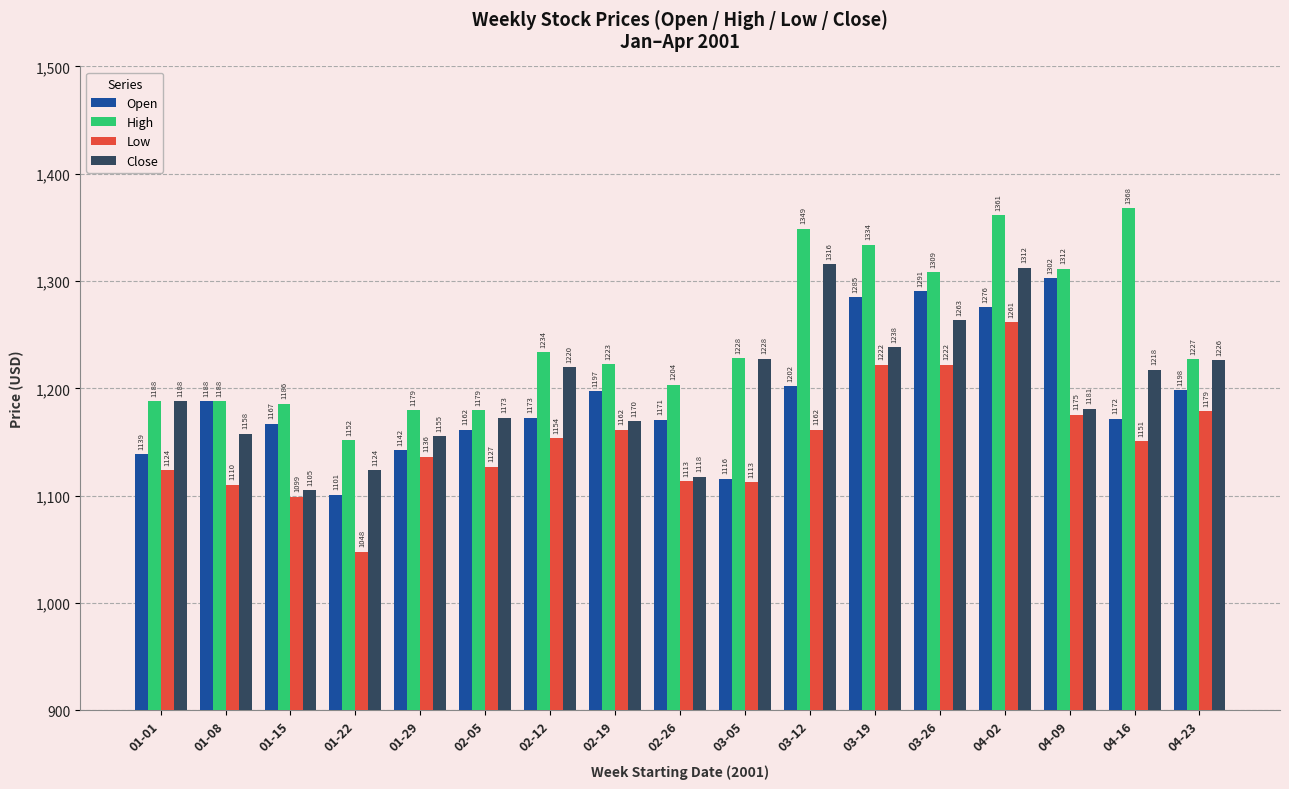

At 01-15, list the series in order from largest to smallest.

High, Open, Close, Low